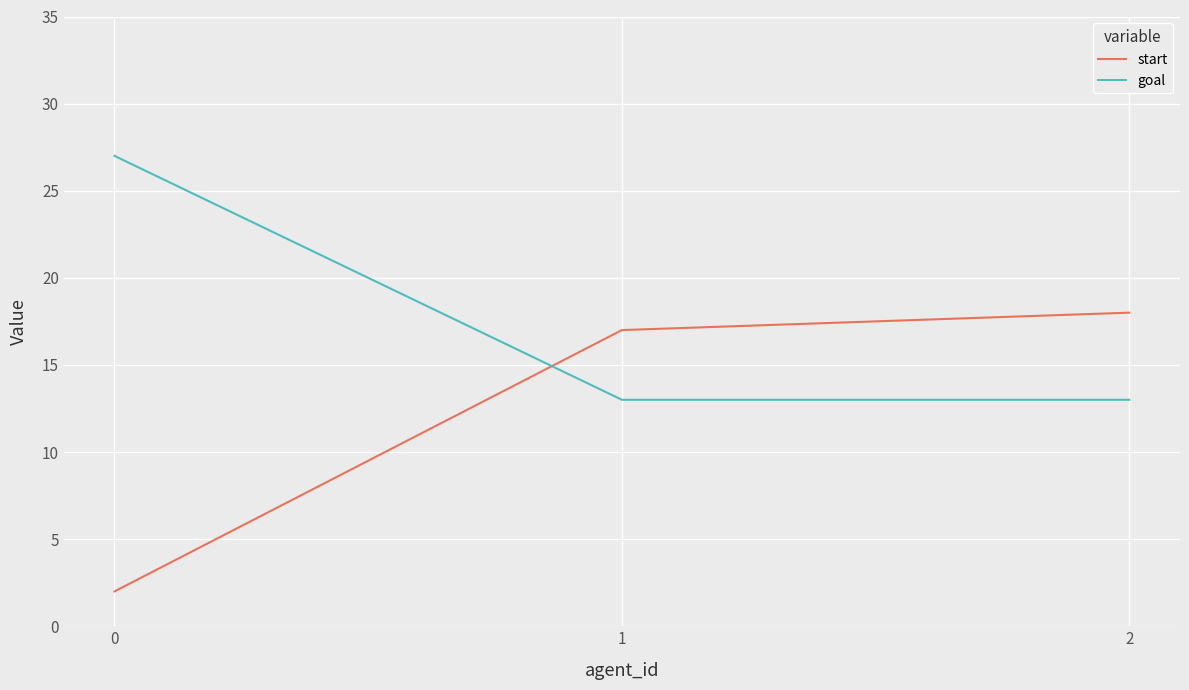

Which series has the largest total across all categories?

goal